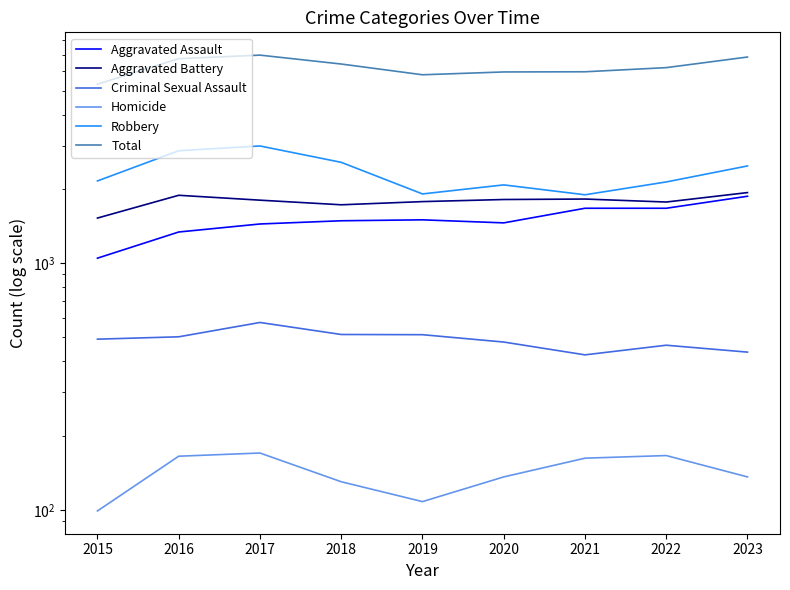

How many series are shown in this chart?

6